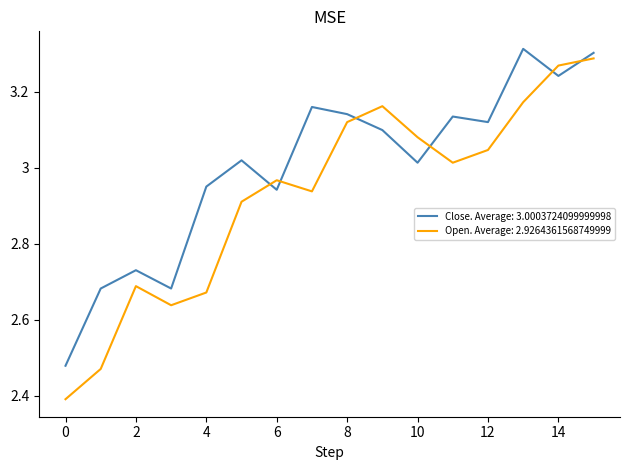

True or false: Close. Average: 3.0003724099999998 and Open. Average: 2.9264361568749999 intersect in this chart.

True